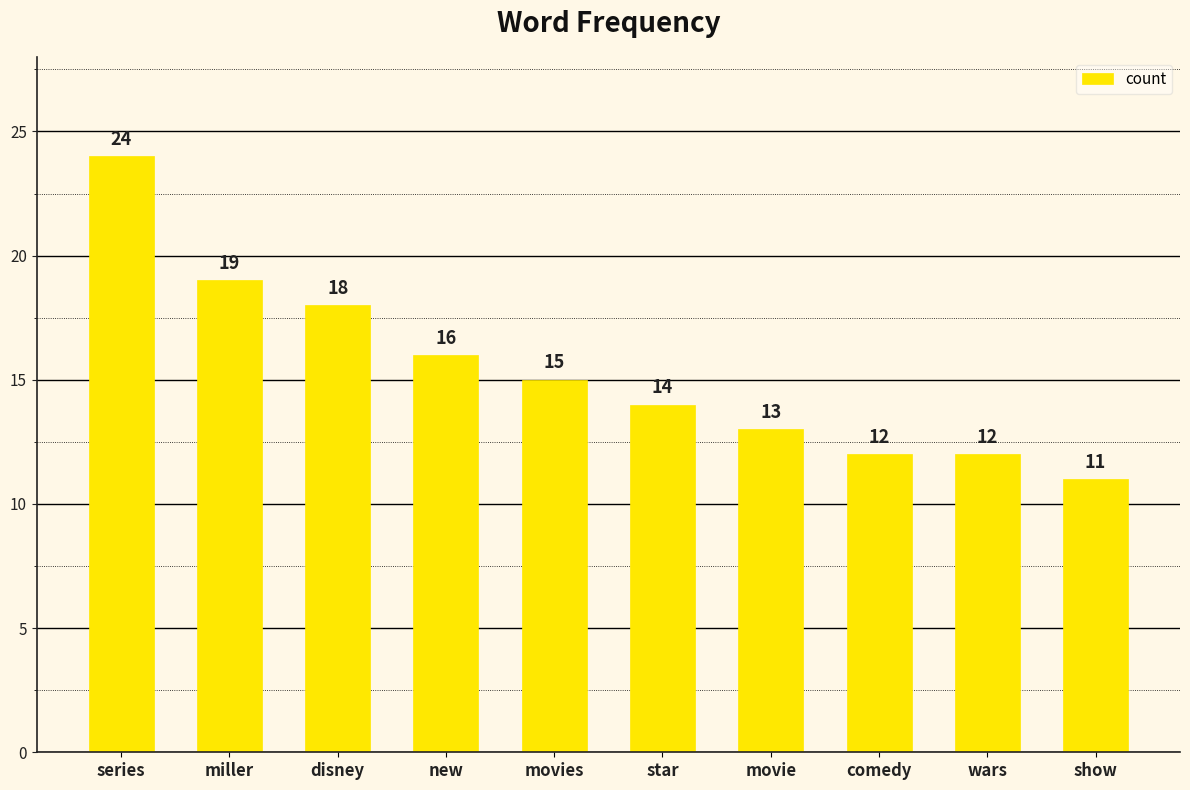

What is the difference between the maximum and minimum values?

13